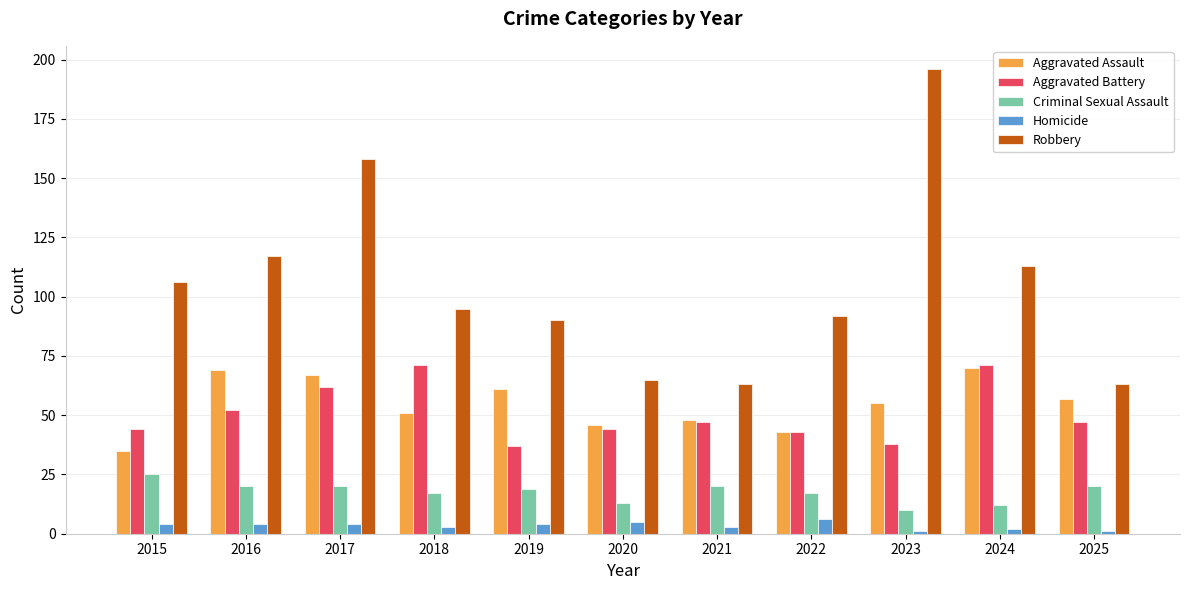

How many bars are there in total?

55